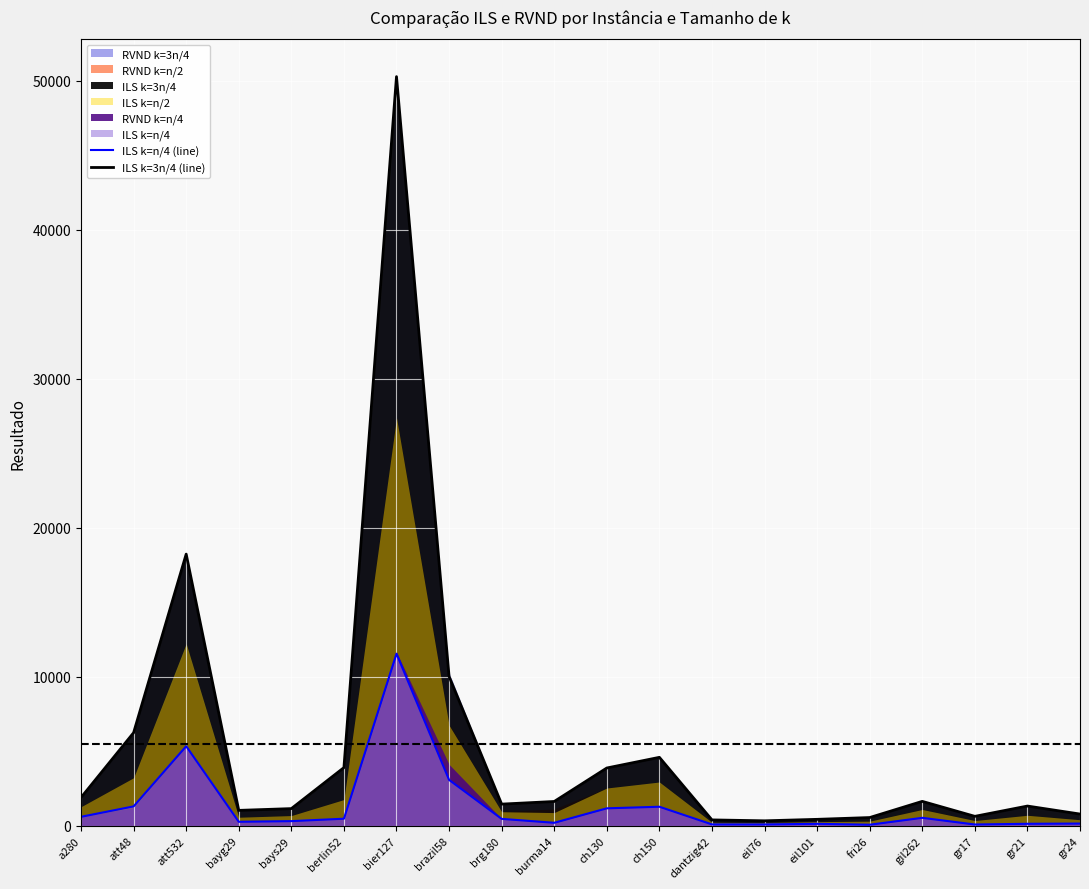

True or false: ILS k=n/4 (line) and ILS k=3n/4 (line) cross at least once.

False